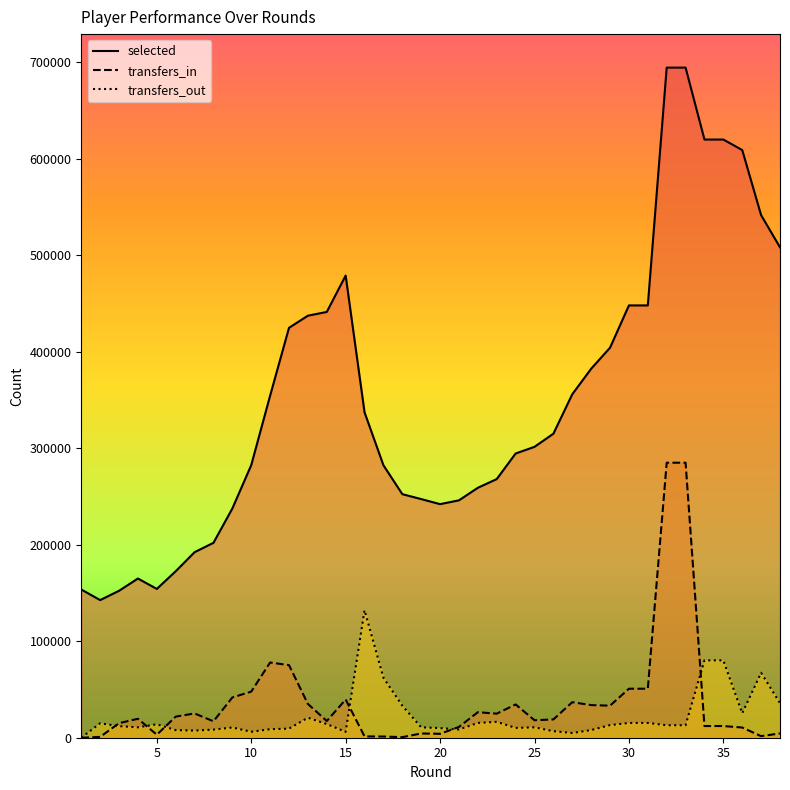

Which series has the widest spread of values?

selected